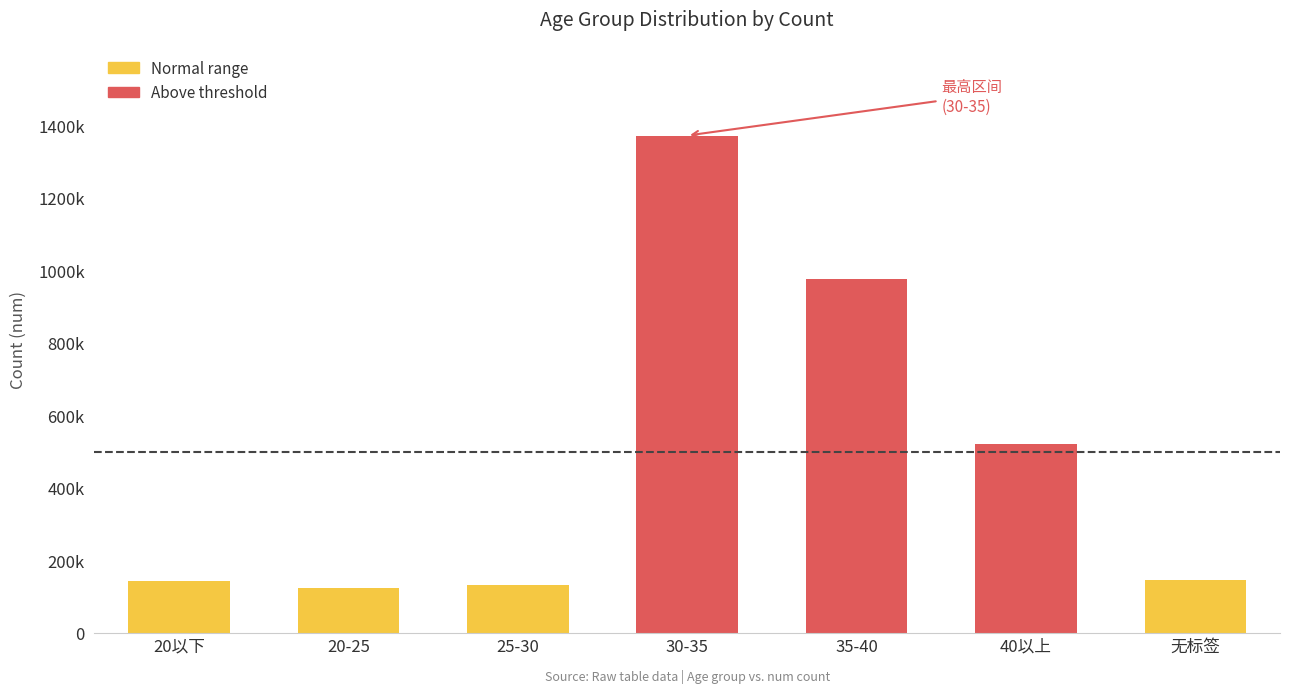

The value at 无标签 is 58729. True or false?

False